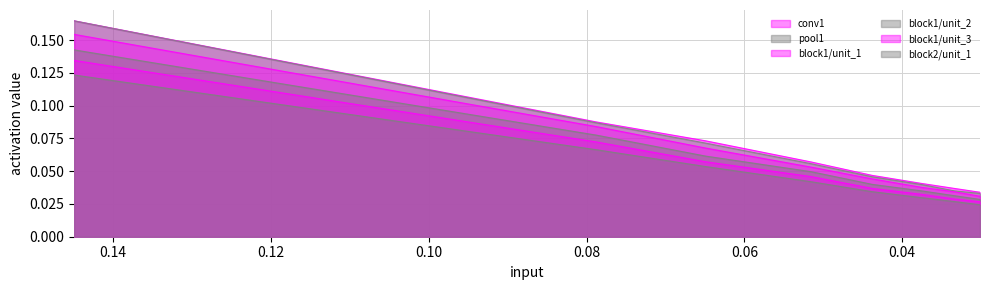

At how many categories does at least one series exceed 0?

8